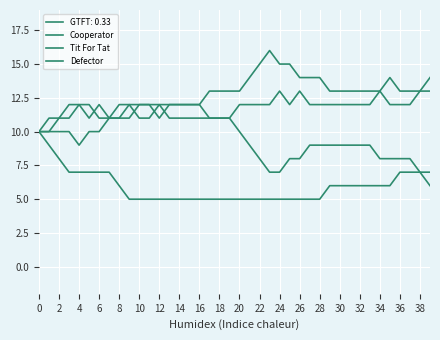

Is this an area chart (filled region under the line)?

No